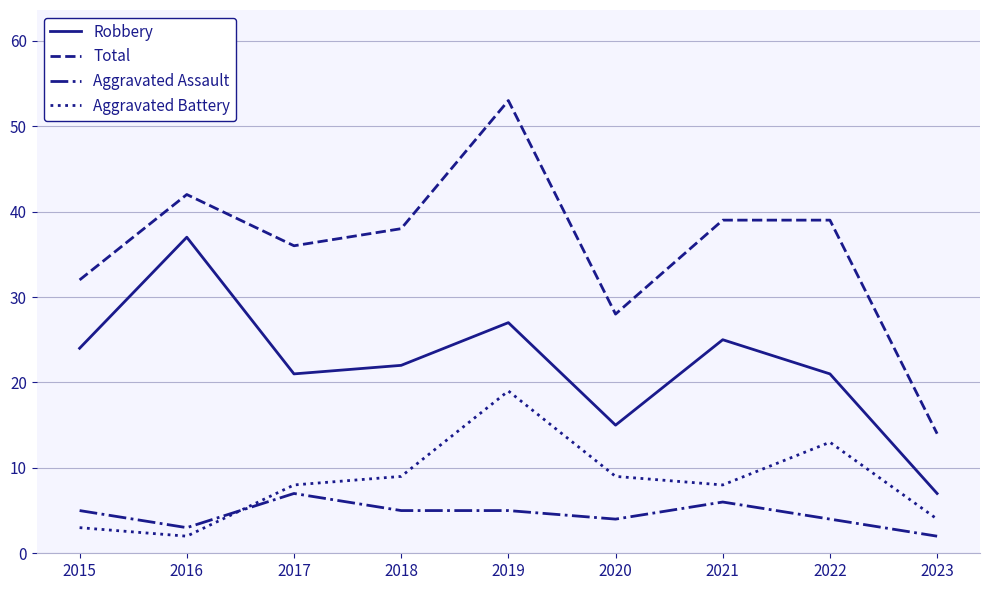

At which category is the sum across all series the highest?

2019